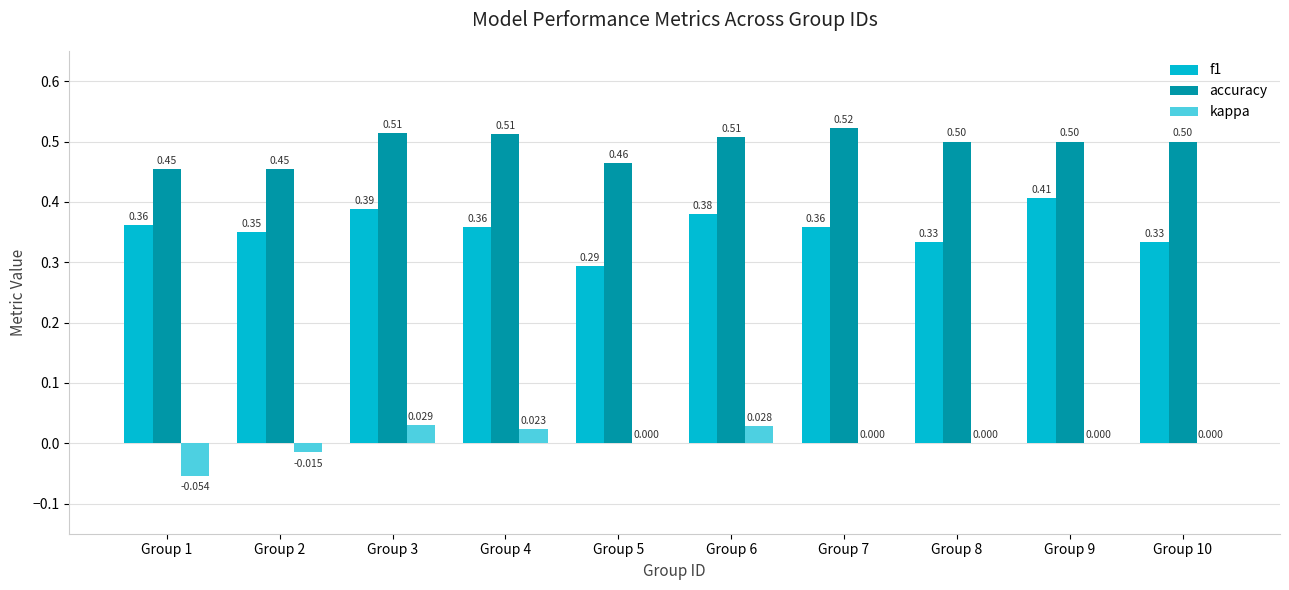

How many categories are shown in the chart?

10